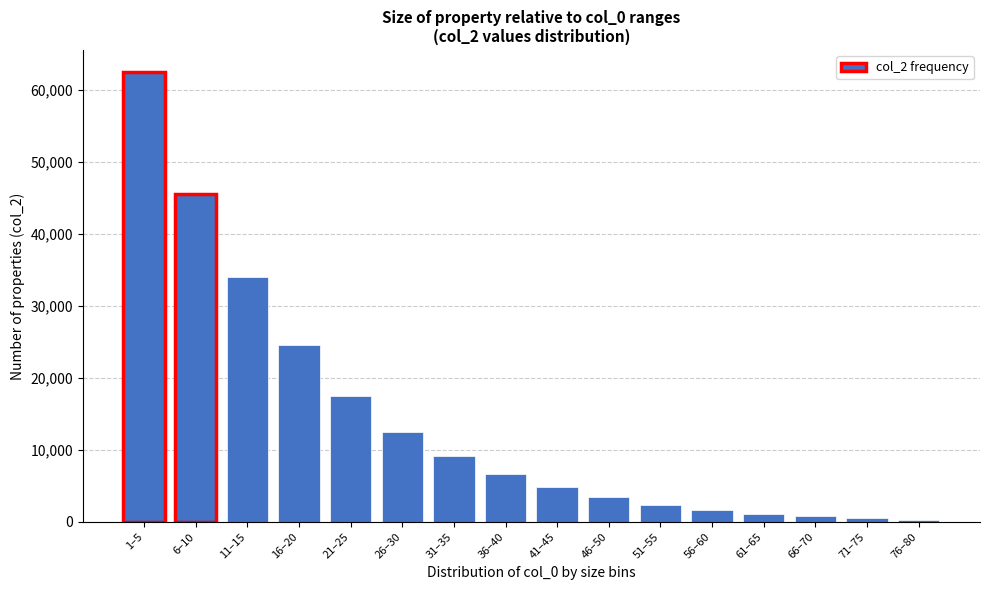

What is the label of the 13th bar from the right?

16–20